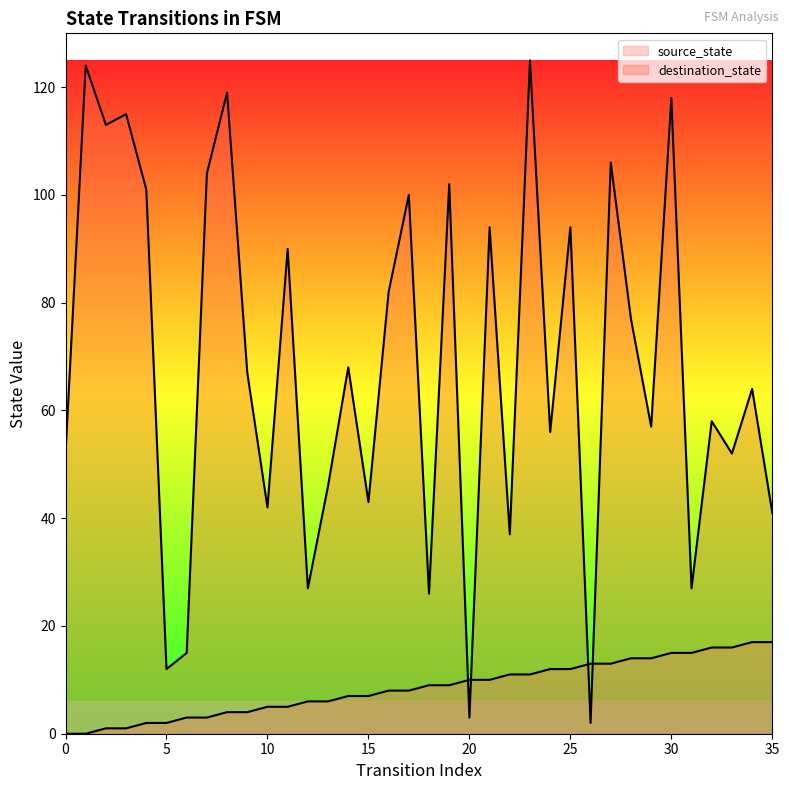

After their last crossing, which series has the higher values: destination_state or source_state?

destination_state